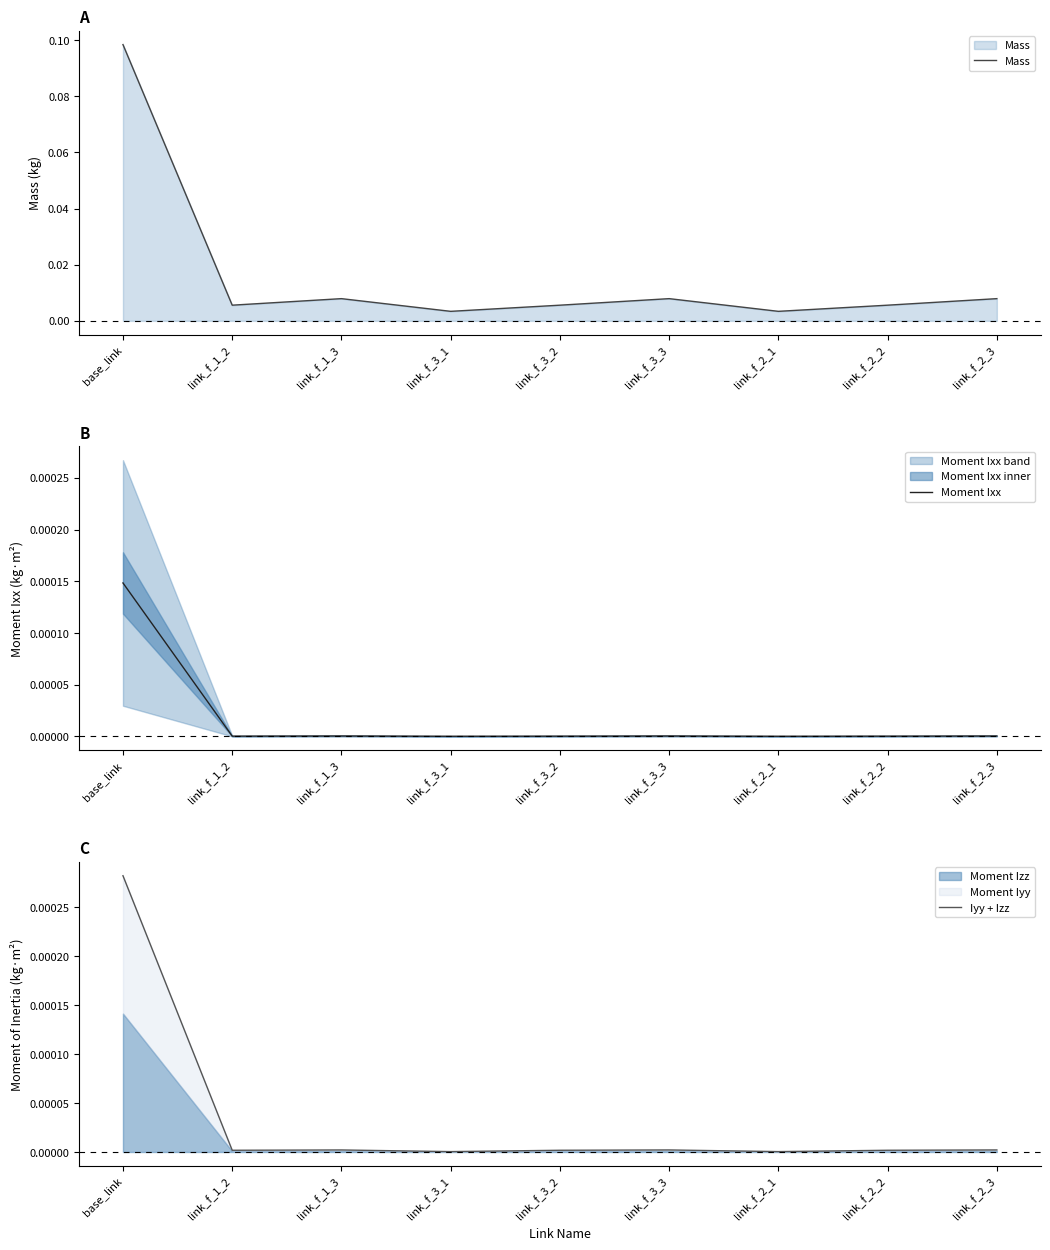

Between link_f_3_2 and link_f_3_3, which series saw the biggest shift?

Mass